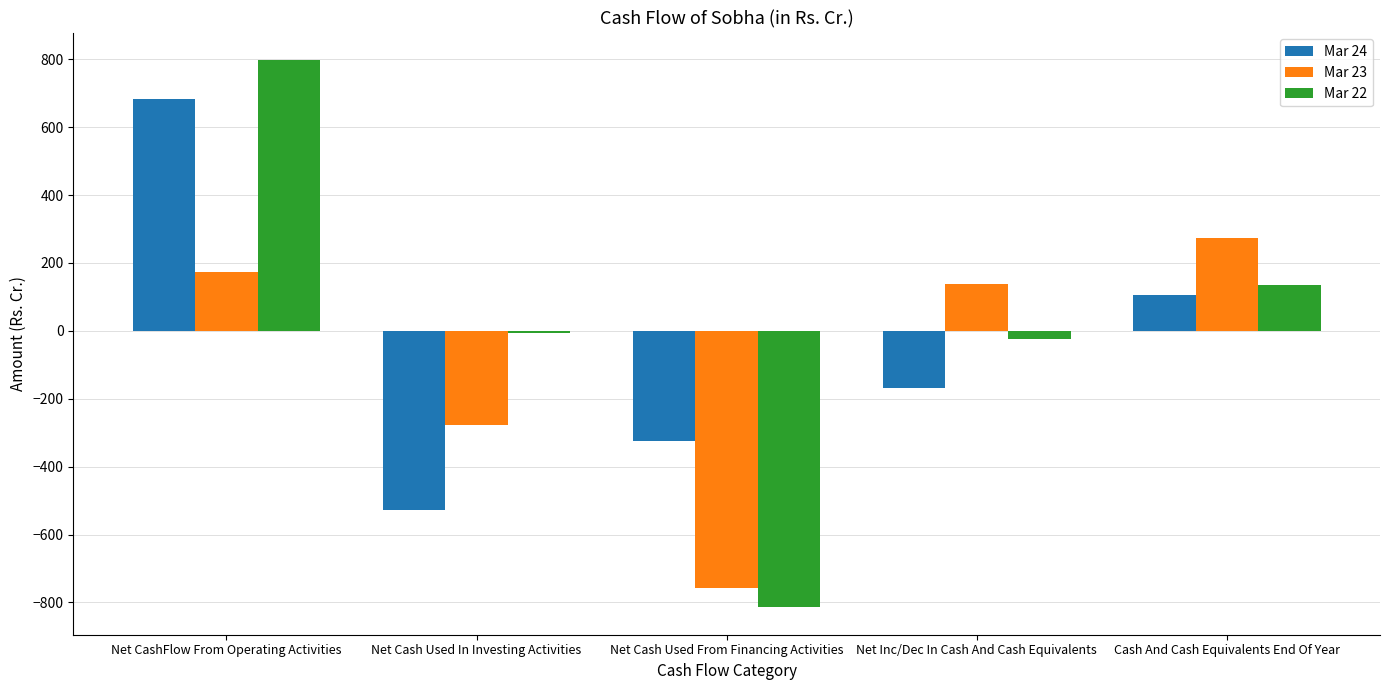

What position from the right is Net Cash Used From Financing Activities?

3